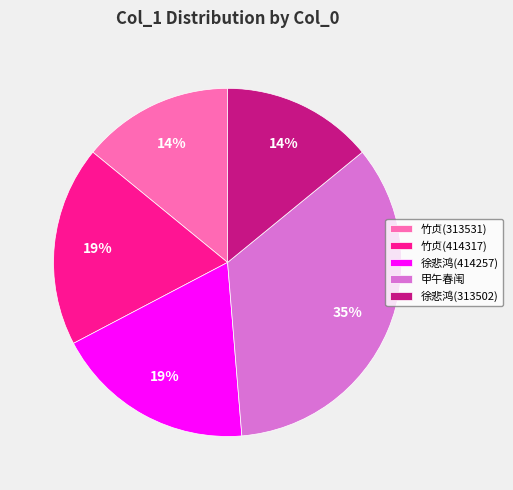

Combined, do 甲午春闱 and 徐悲鸿(313502) account for over 50%?

No